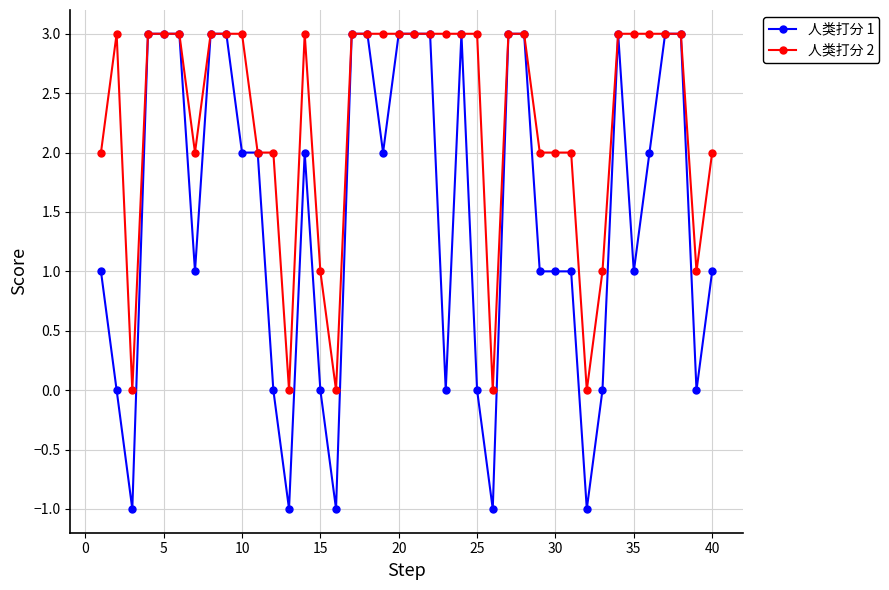

Which series has the largest total across all categories?

人类打分 2